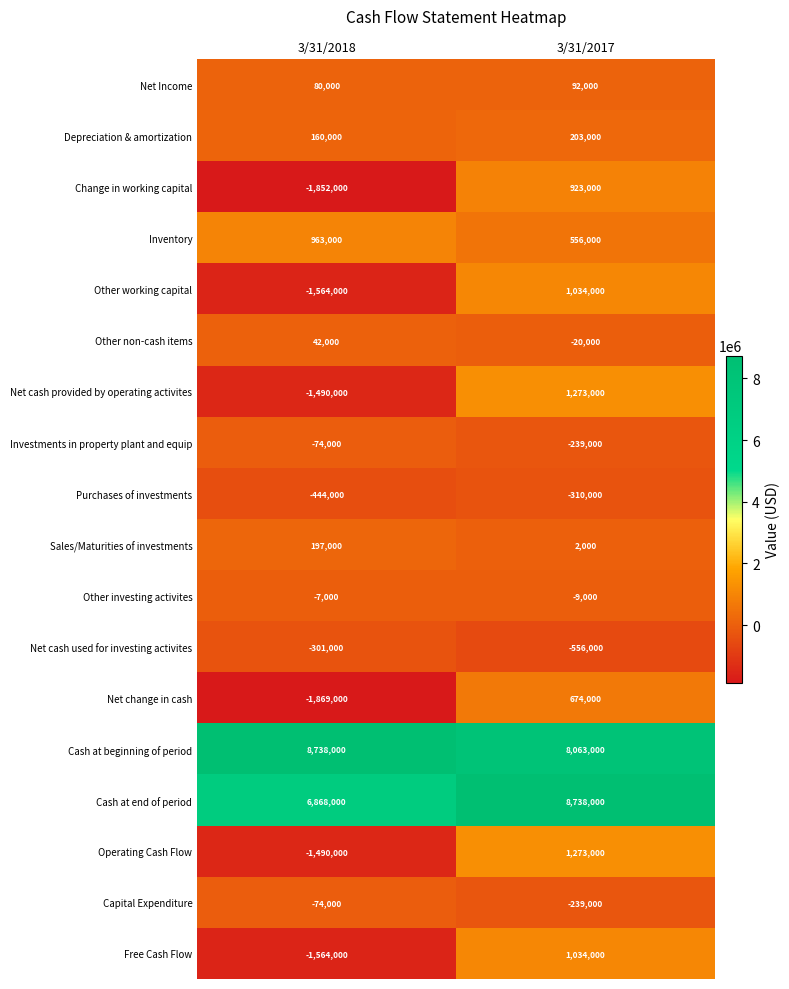

What is the difference between the Other non-cash items values at 3/31/2018 and 3/31/2017?

62000